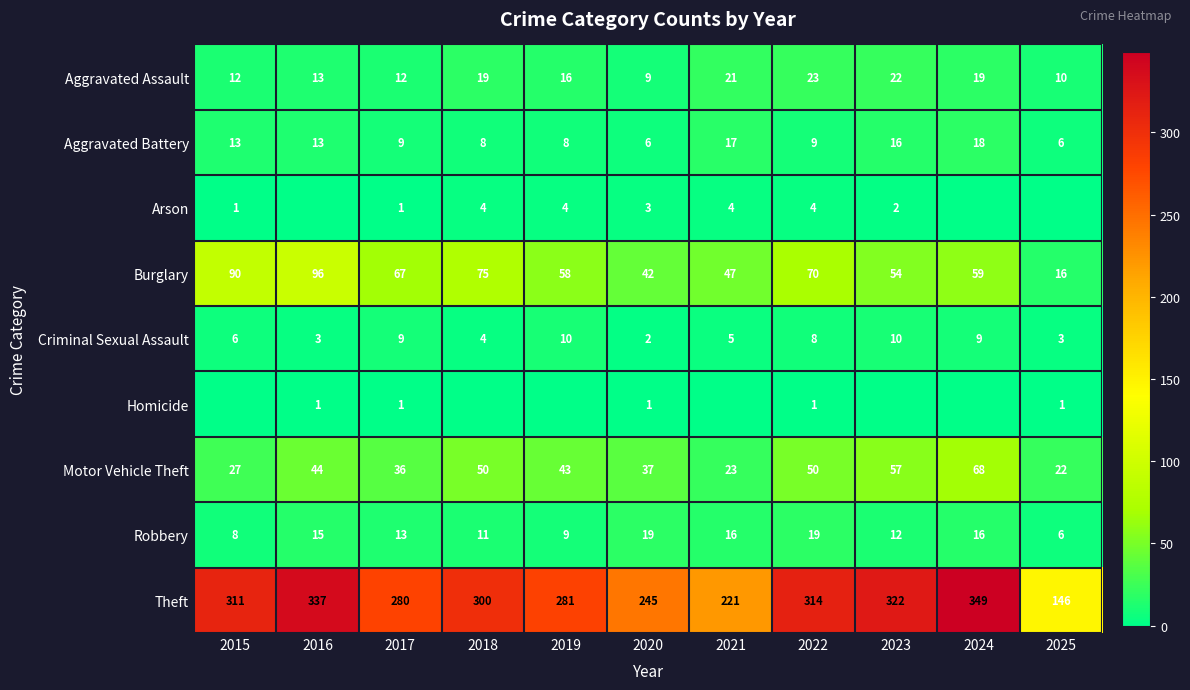

Rank the categories by Theft value from lowest to highest.

2025, 2021, 2020, 2017, 2019, 2018, 2015, 2022, 2023, 2016, 2024